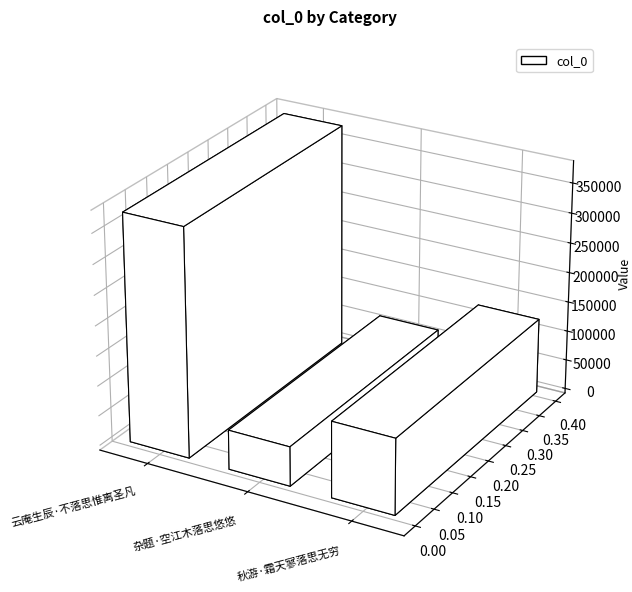

What is the average value?

190137